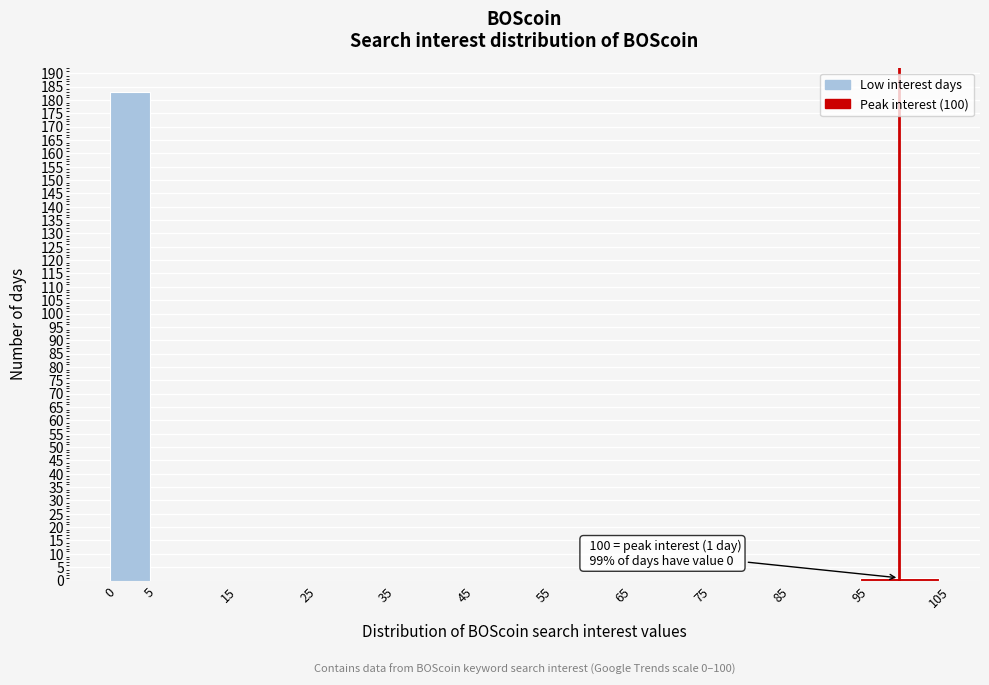

Over which range of the x-axis is the bar tallest?

0 to 5